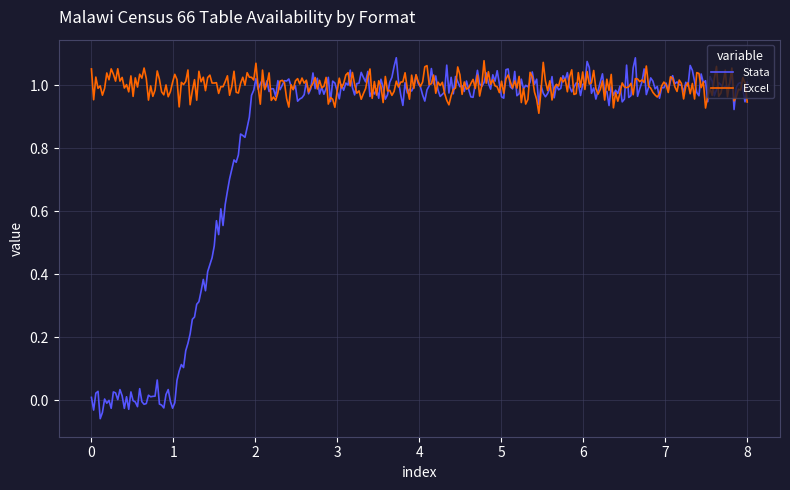

Which series has the widest spread of values?

Stata